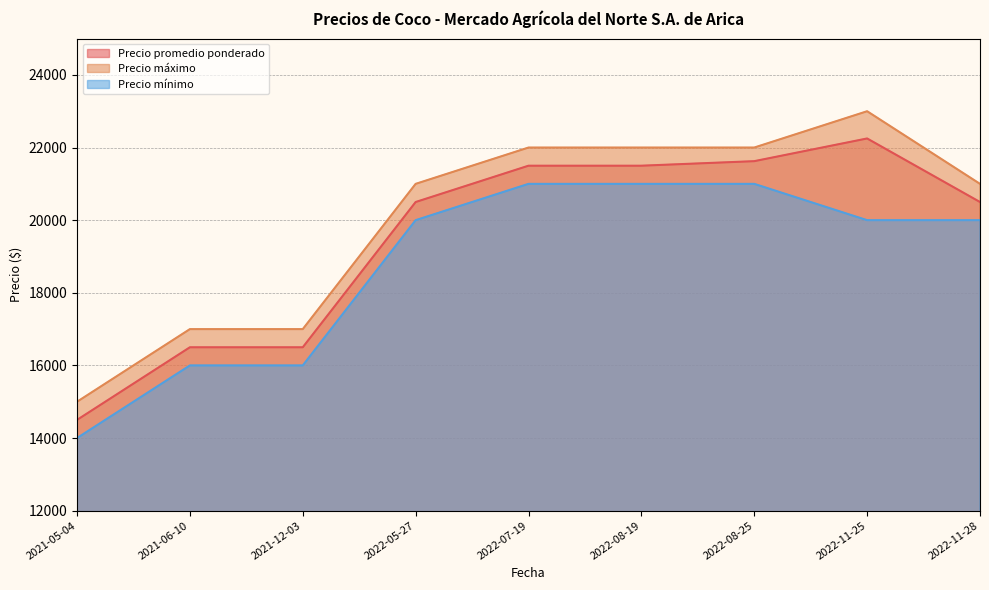

True or false: Precio mínimo has a value of 16000 at 2021-12-03.

True